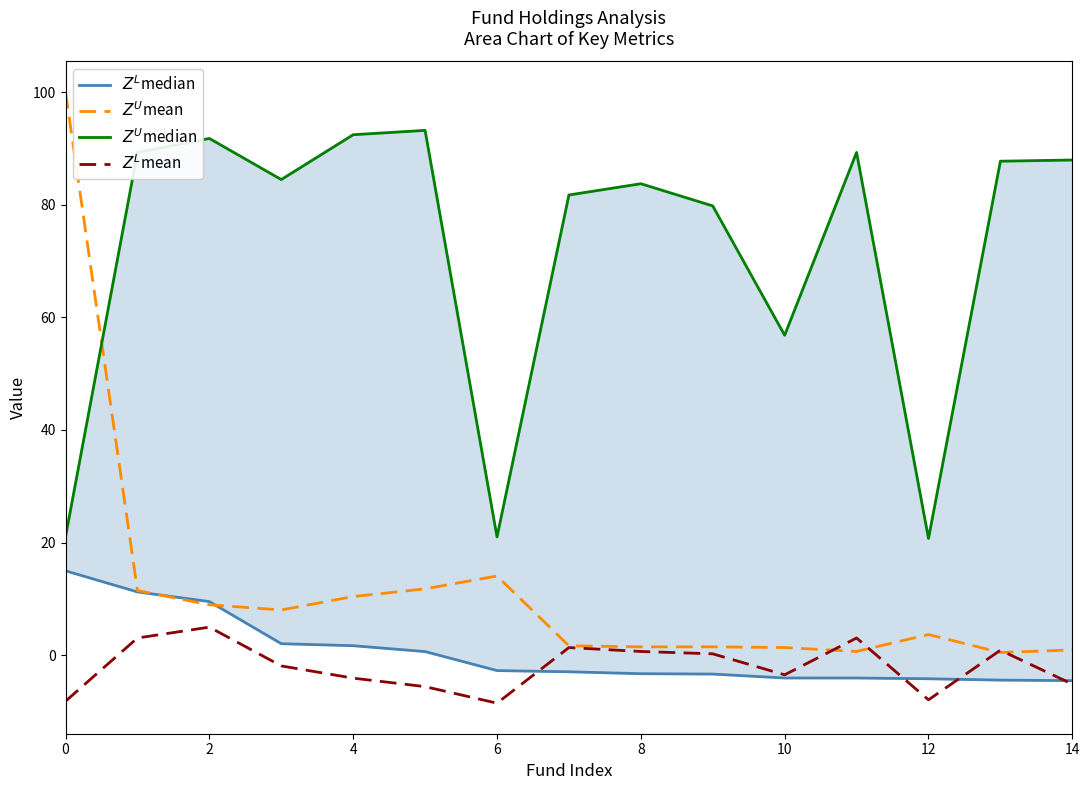

The $Z^U$mean series shows 6.9 at 10. True or false?

False